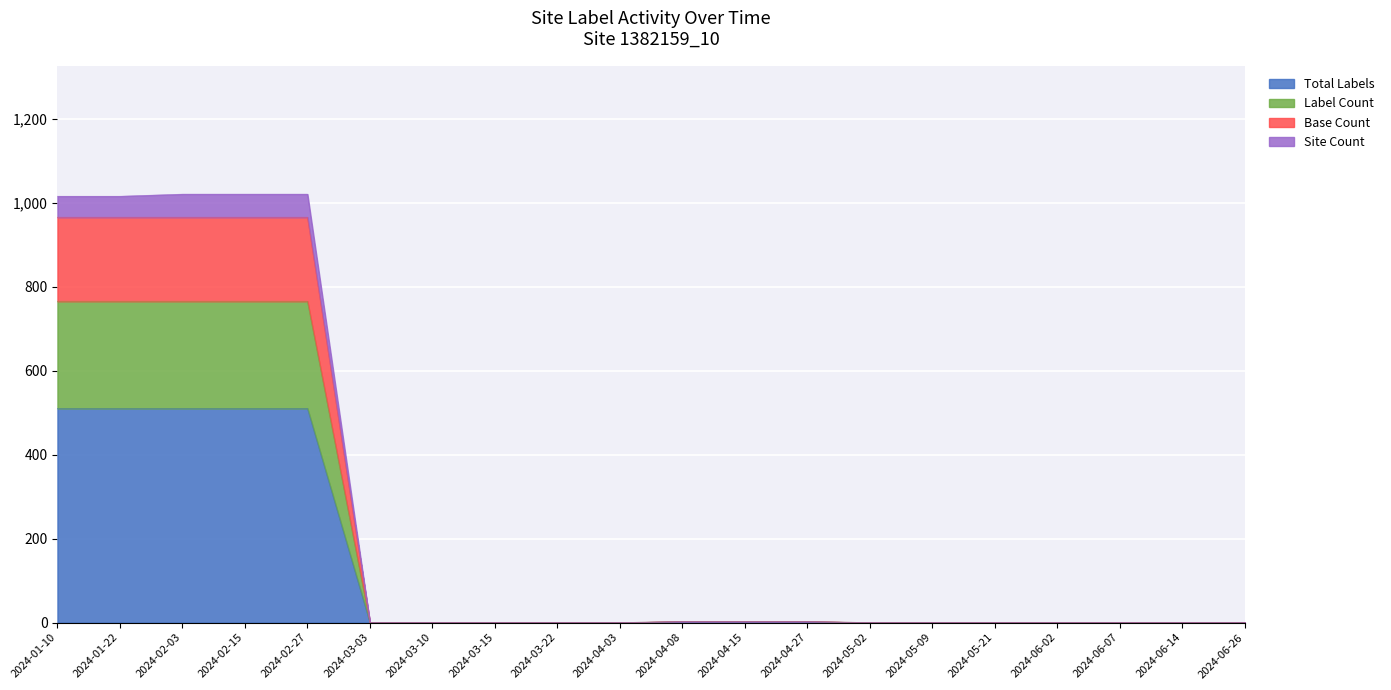

How many data points in Base Count are above 0?

8